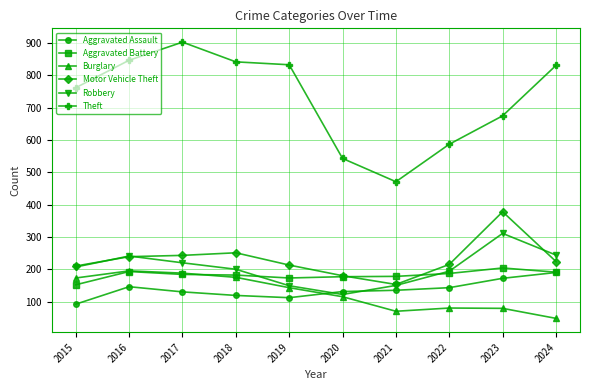

How many lines are shown in the chart?

6